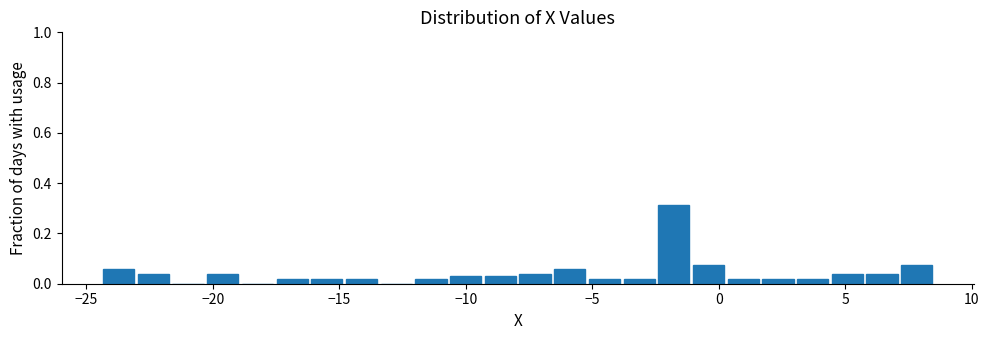

Read against the x-axis, roughly where is the centre of the tallest bar?

-2.0